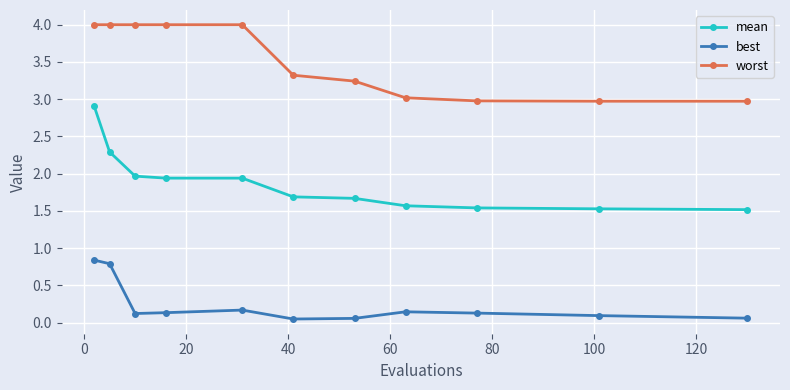

How many categories are shown in the chart?

11